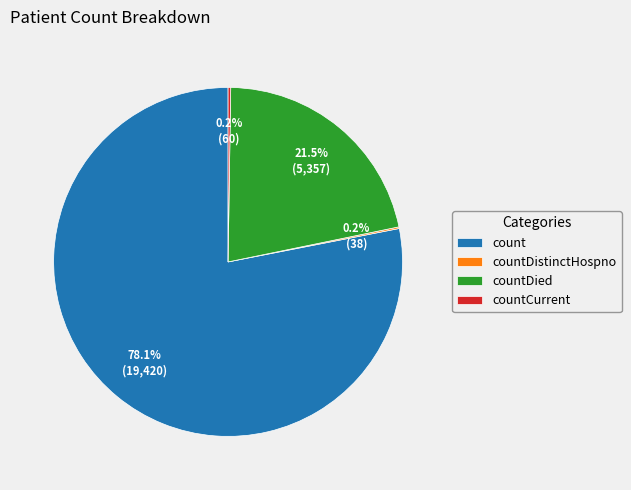

Which slice is the largest?

count